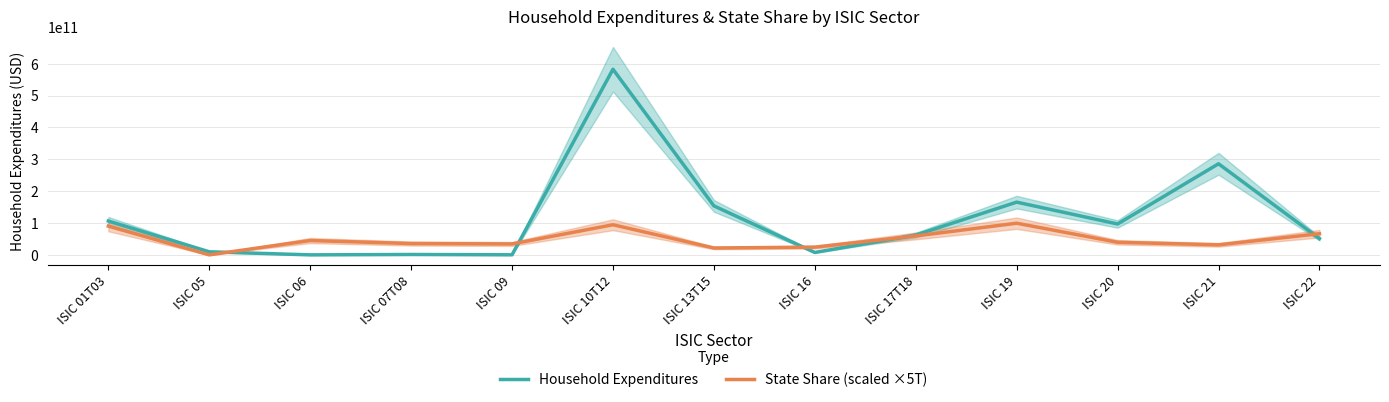

Between ISIC 01T03 and ISIC 10T12, which is larger?

ISIC 10T12